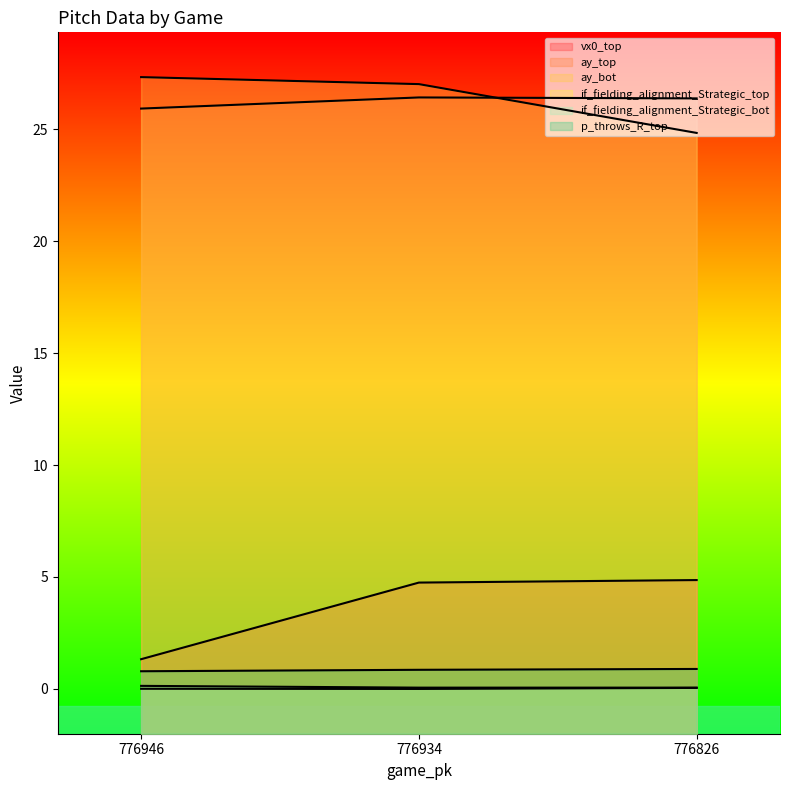

What is the approximate value of p_throws_R_top at 776826?

0.9